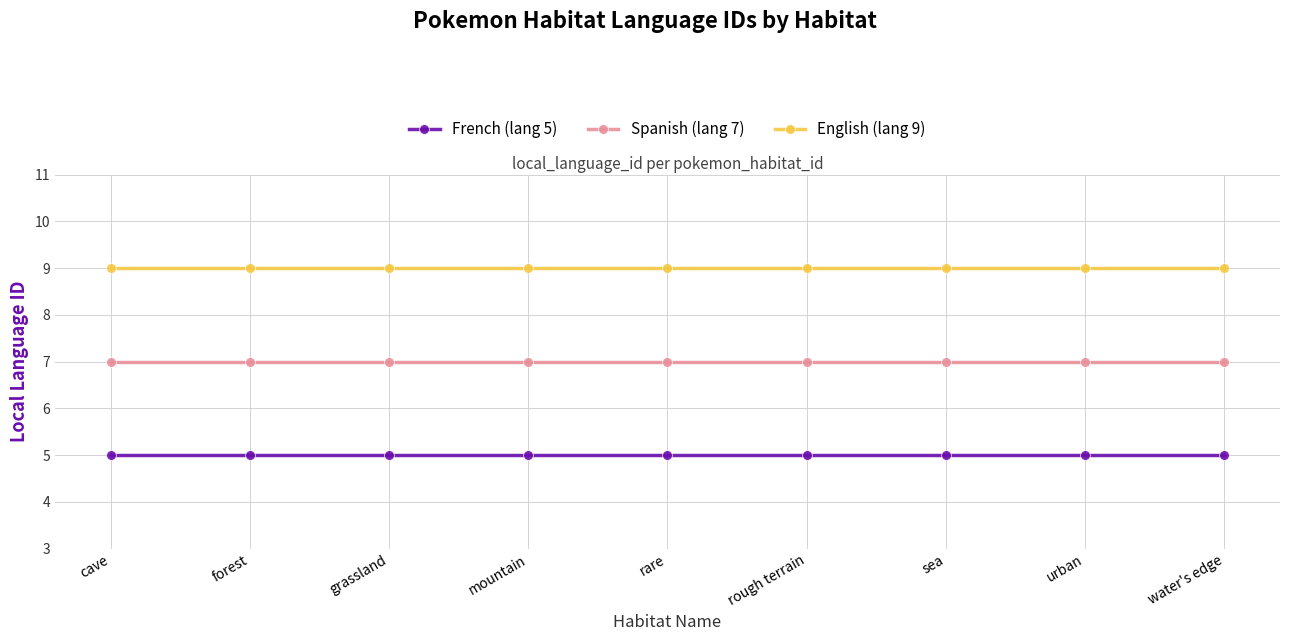

True or false: French (lang 5) and English (lang 9) cross at least once.

False